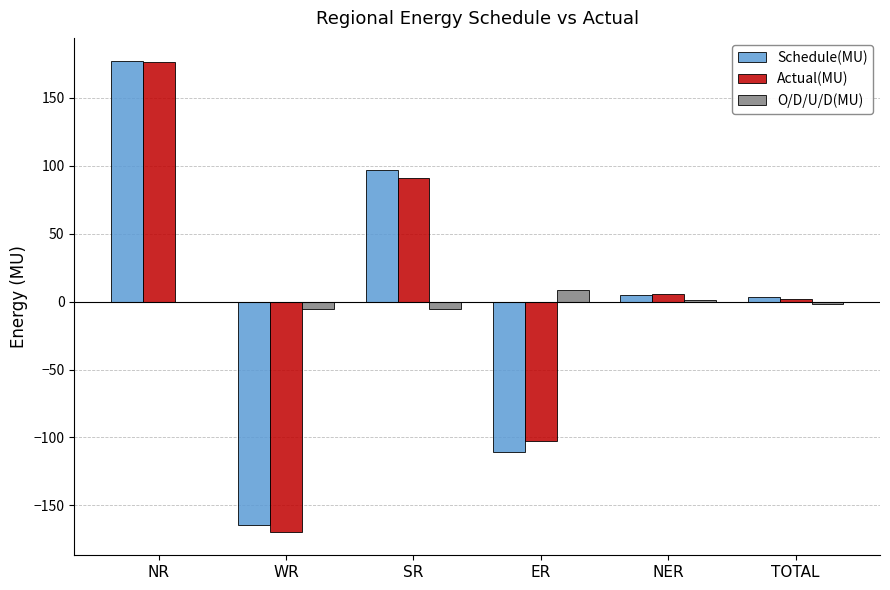

Which label corresponds to the largest value in the chart?

NR